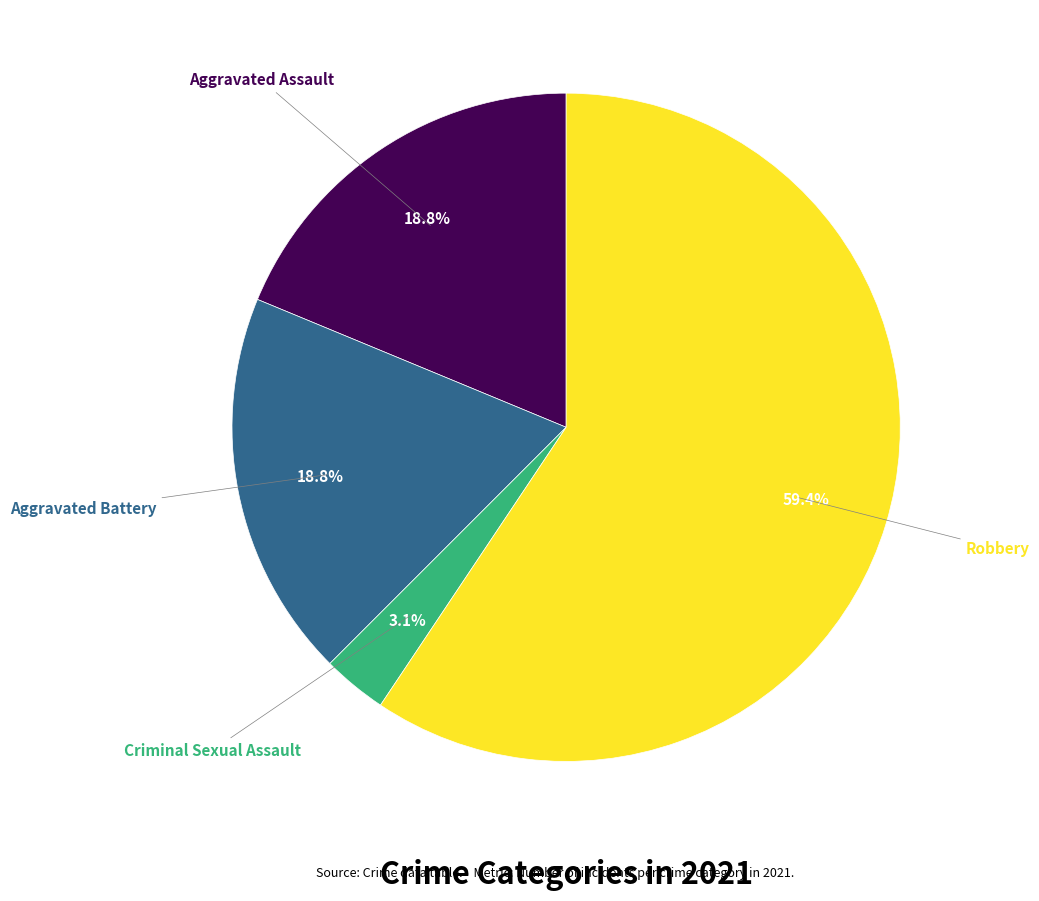

Is there a majority slice in this chart?

Yes